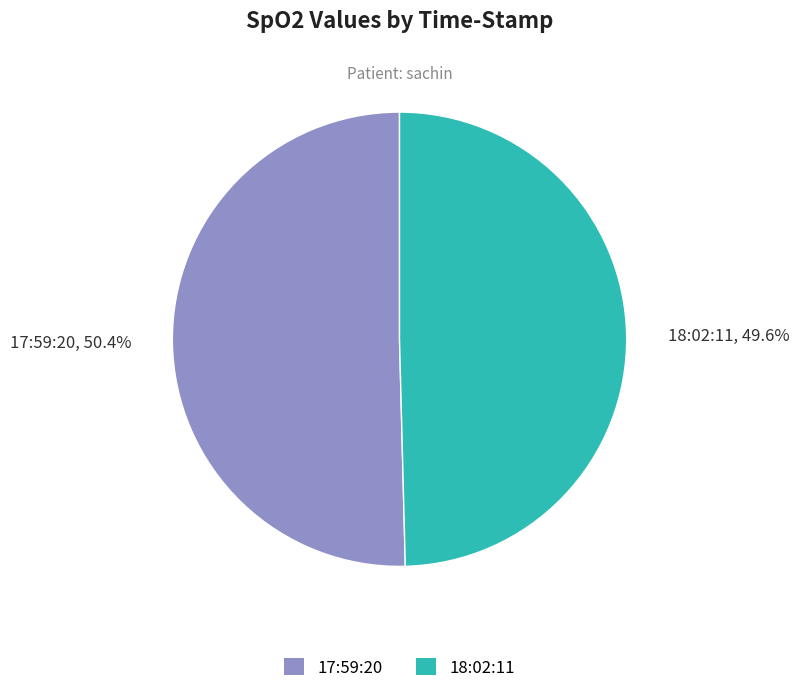

True or false: 17:59:20 accounts for 50% of the total.

True